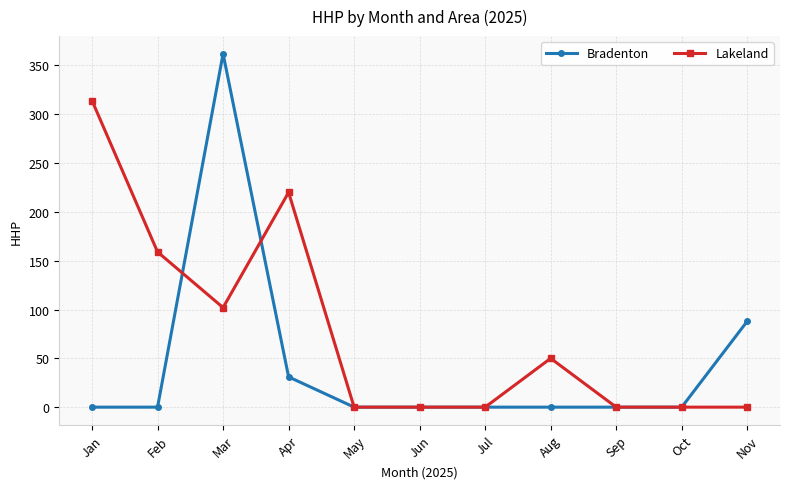

True or false: Lakeland has a value of 314 at Jan.

True